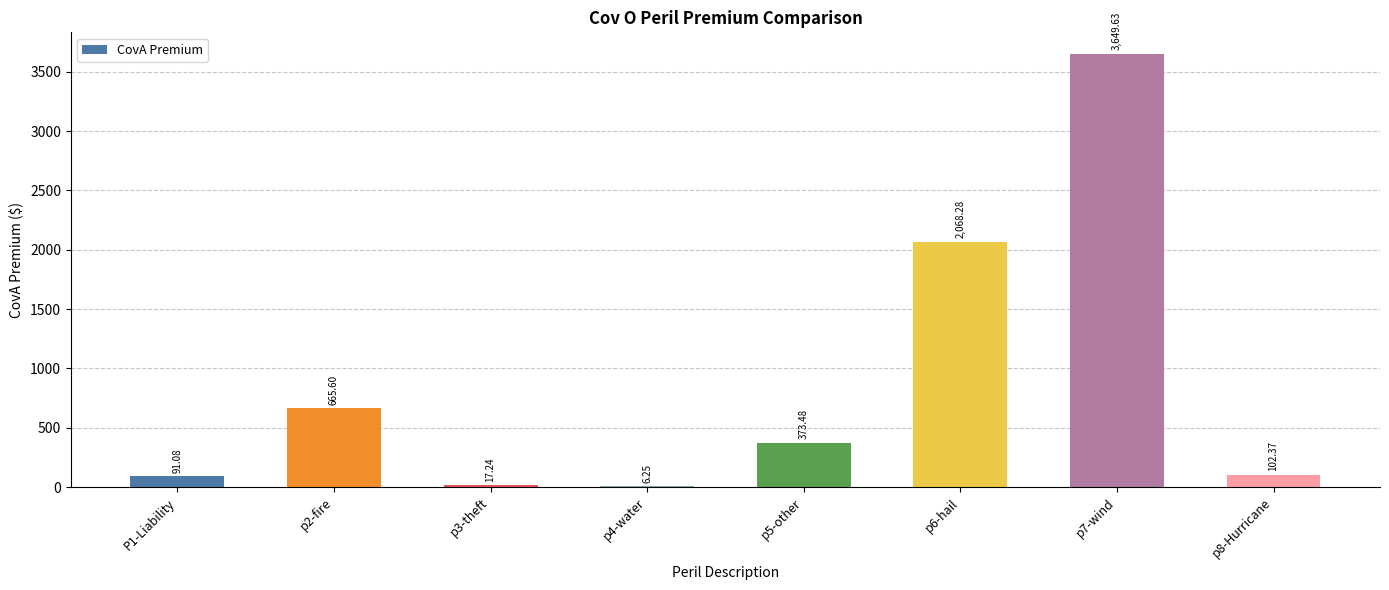

At which category does the chart reach its peak across all series?

p7-wind